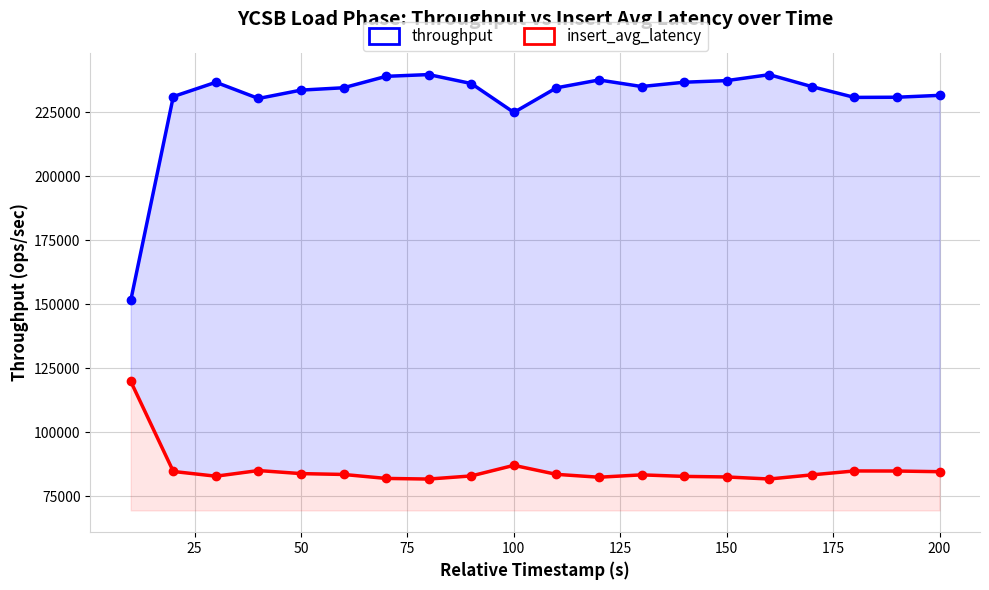

What is the lowest value of the throughput series?

151455.2